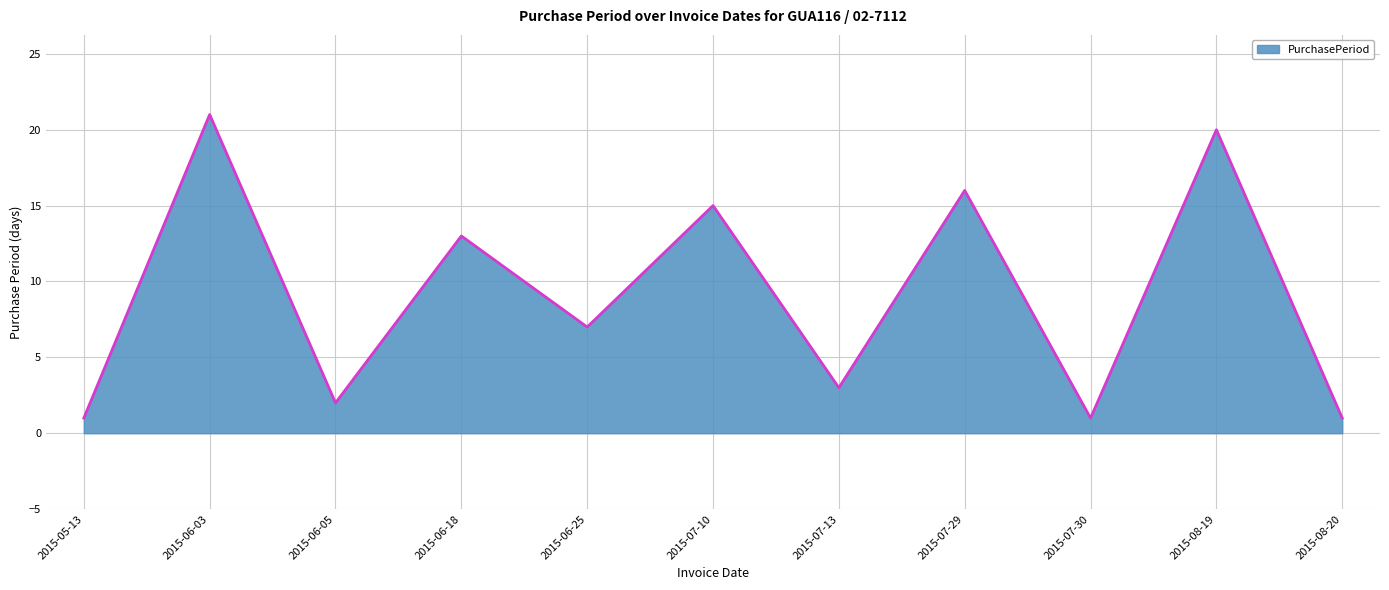

What is the greatest value displayed?

21